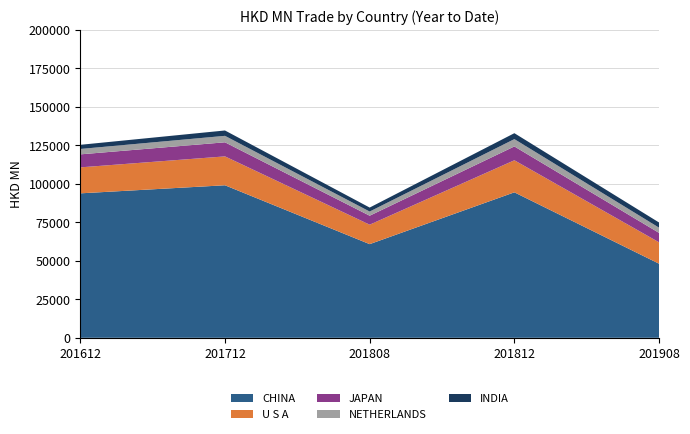

Reading left to right, transcribe all the data shown in this chart.

CHINA: 93829.8	99074.4	60836.6	94491.6	48127.3
U S A: 16866.4	18754.4	12638.6	20819.6	13898.1
JAPAN: 8448.4	9149.9	5823.6	8984.8	6117.9
NETHERLANDS: 3499.4	4195.0	2707.6	4760.2	3391.0
INDIA: 2701.5	3483.5	2581.8	3845.5	3348.7